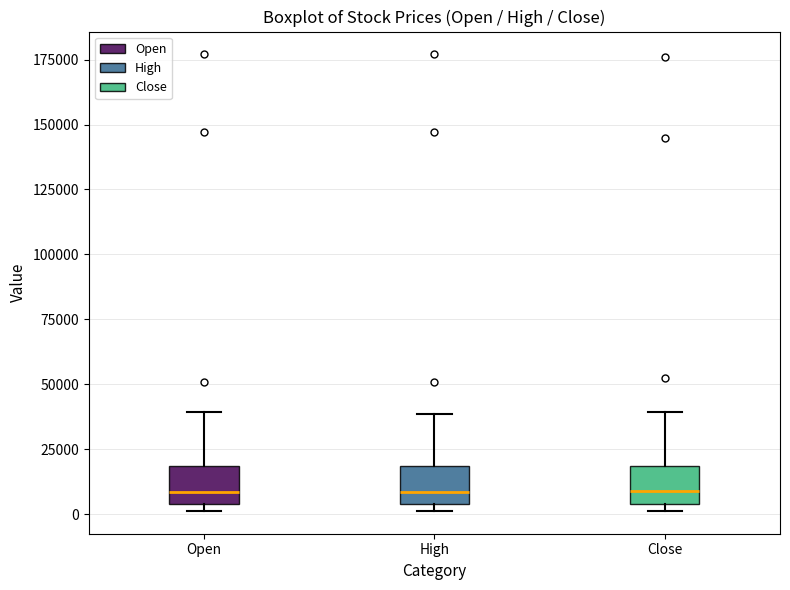

Reading left to right, read every box against the y-axis: the position of its median line, the range the box covers, and the ends of its whiskers. The values are not printed on the chart, so give them approximately, as read against the axis.

Open: median 10000, box 5000 to 20000, whiskers 0 to 40000
High: median 10000, box 5000 to 20000, whiskers 0 to 40000
Close: median 10000, box 5000 to 20000, whiskers 0 to 40000